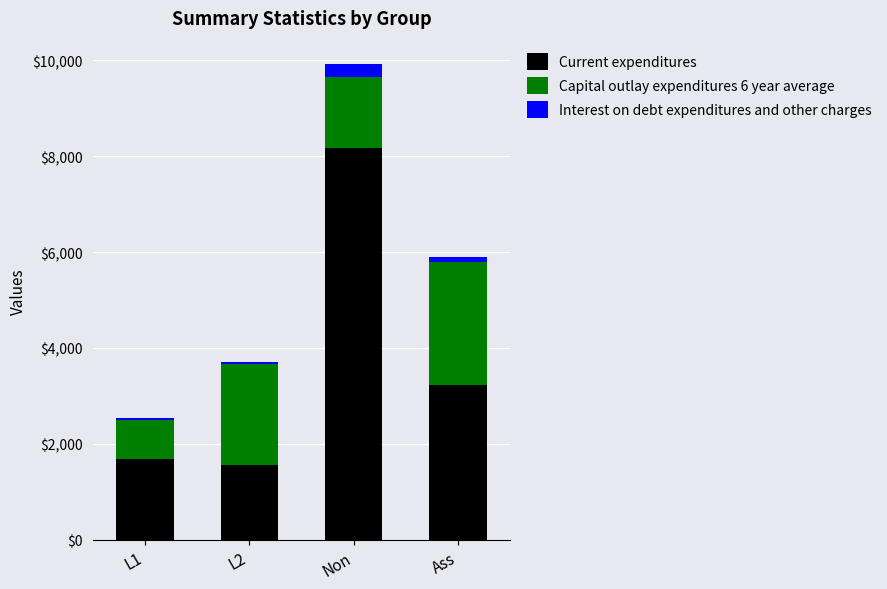

The Current expenditures series shows 4396.5 at Ass. True or false?

False